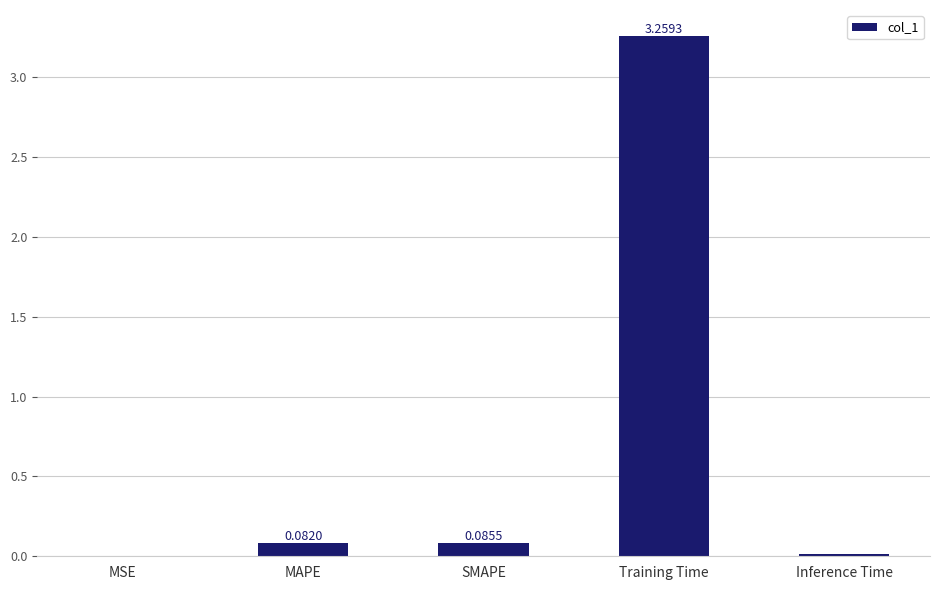

What is the sum of all values?

3.4